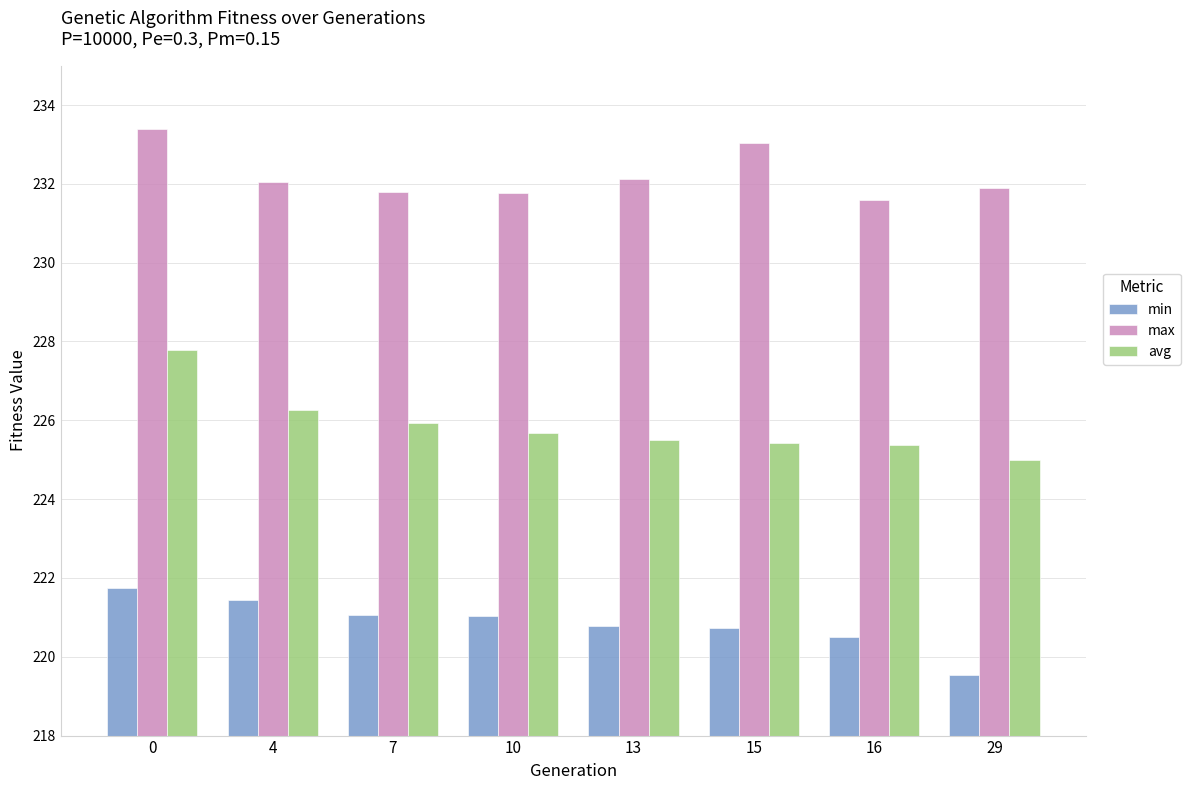

How many series are shown in this chart?

3